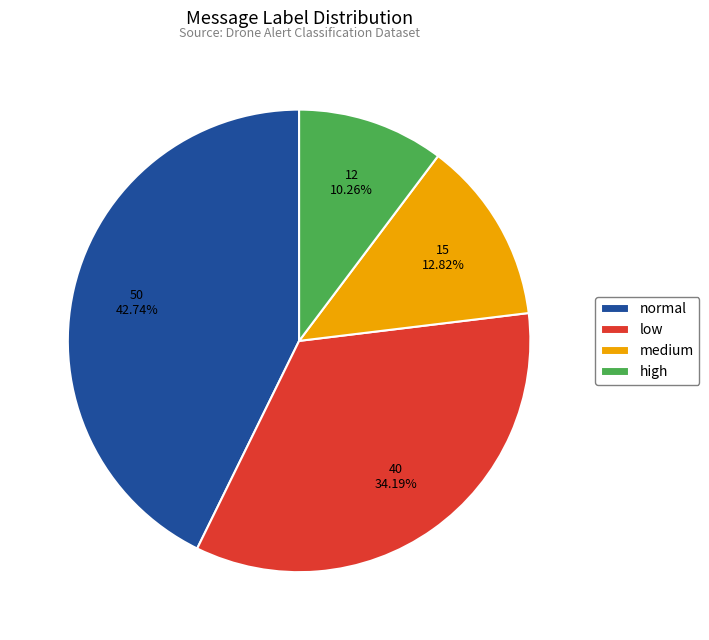

What is the ratio of the value at low to the value at normal?

0.8